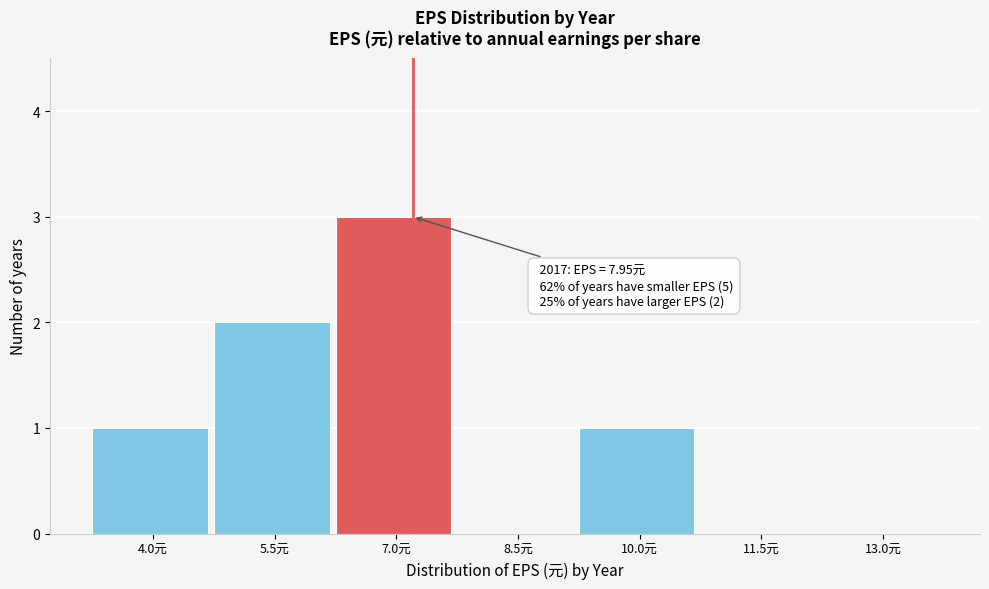

Reading left to right, transcribe all the data shown in this chart.

4.0元=1	5.5元=2	7.0元=3	8.5元=0	10.0元=1	11.5元=0	13.0元=0